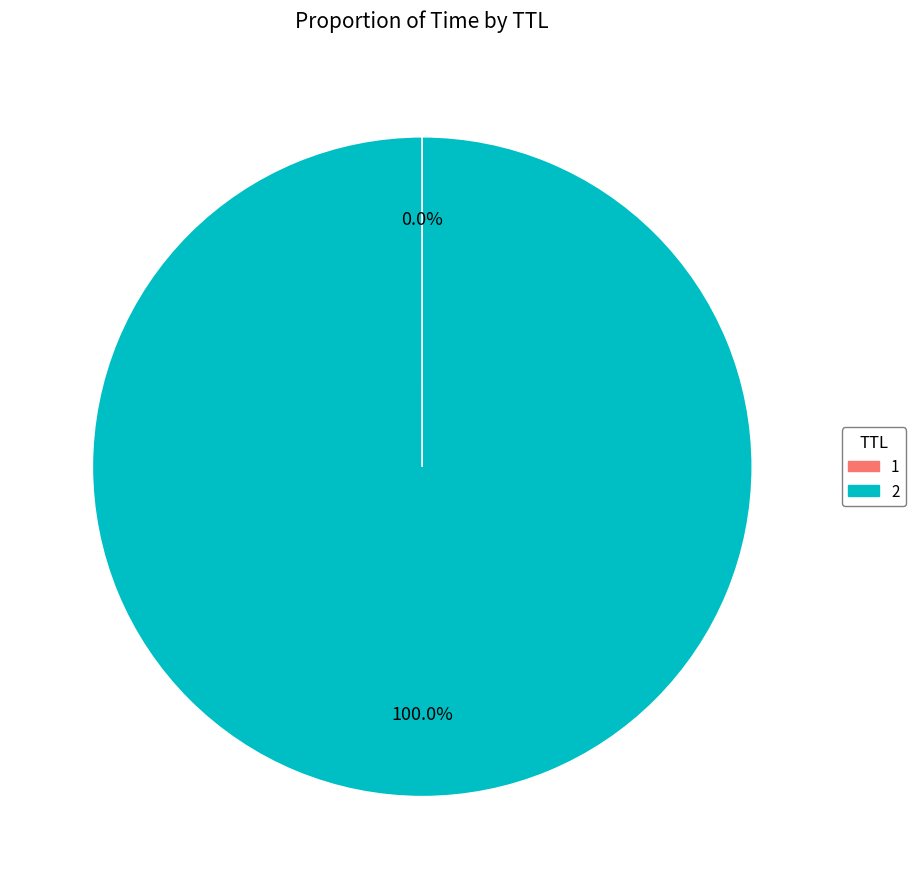

What is the majority slice?

2